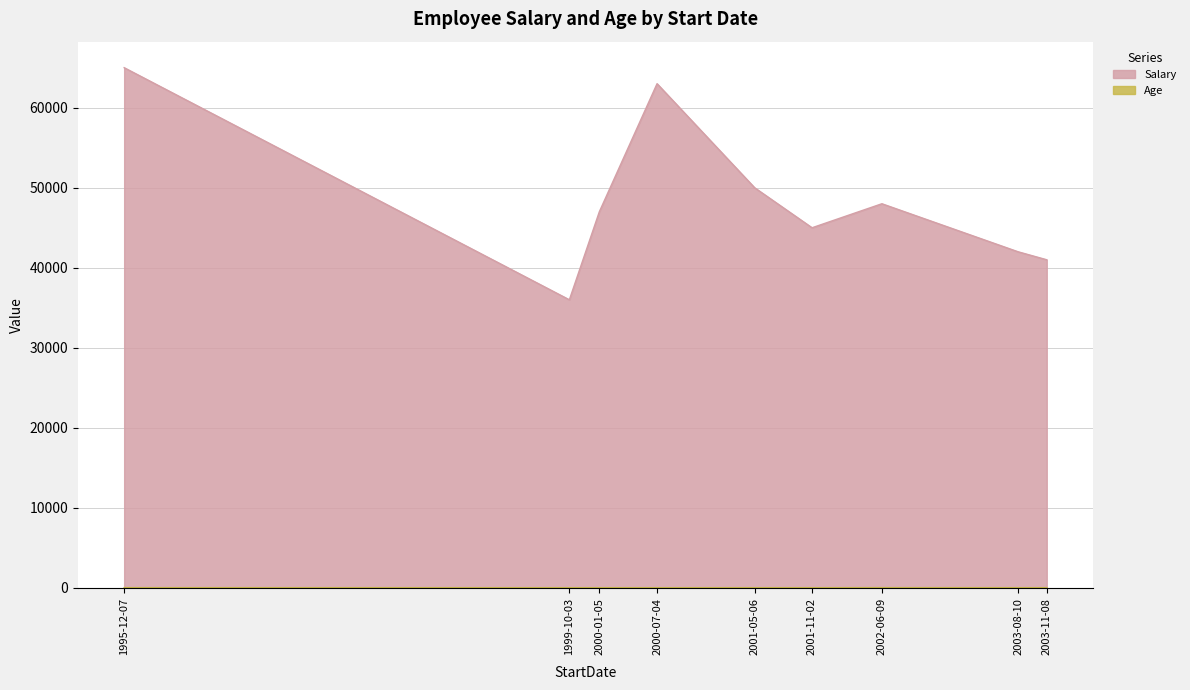

How many data points does each series have?

9